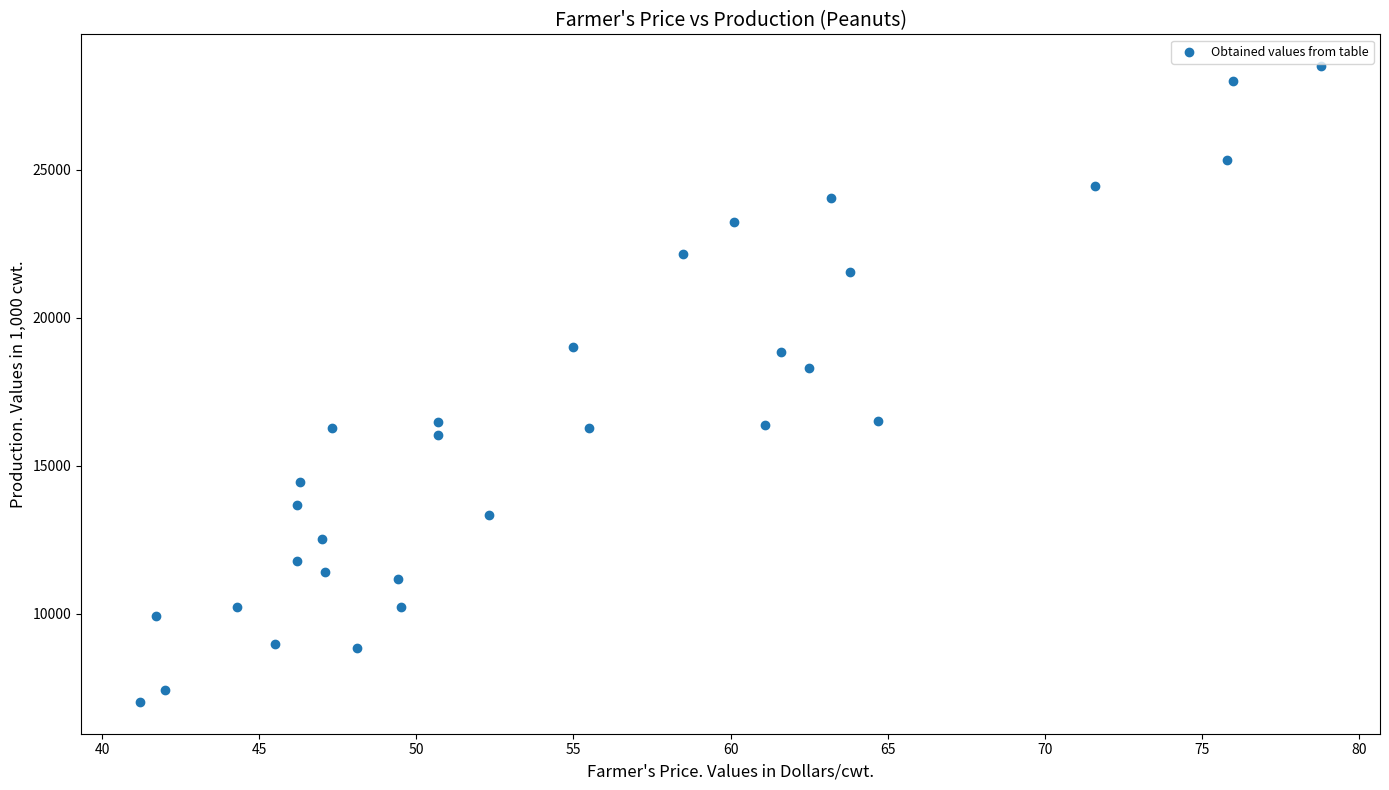

What is the range of Y values (max minus min)?

21484